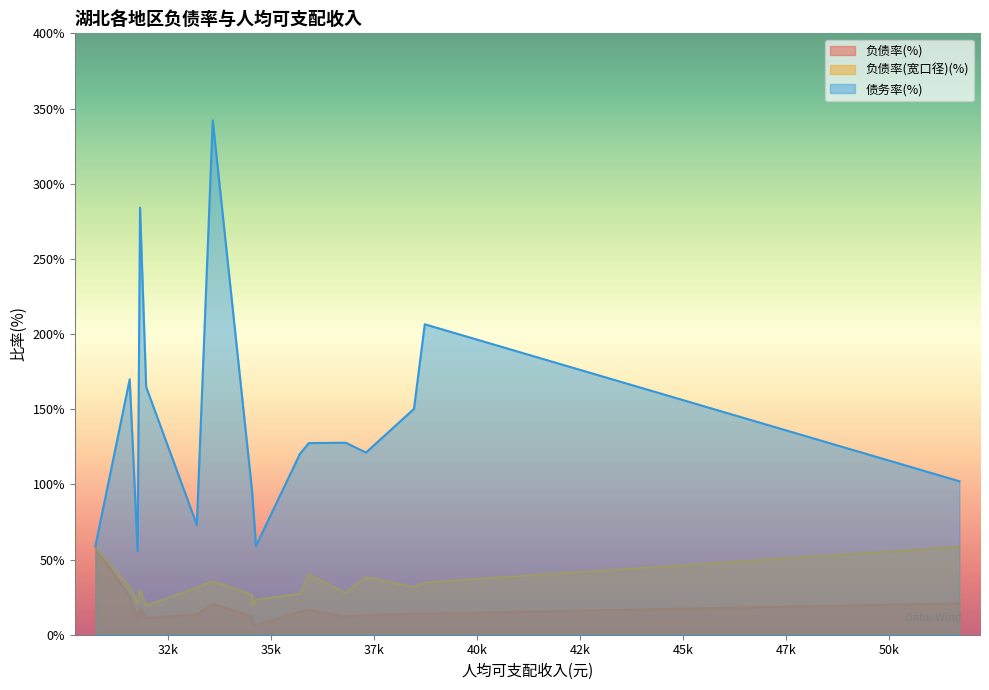

Which series has the largest total across all categories?

债务率(%)